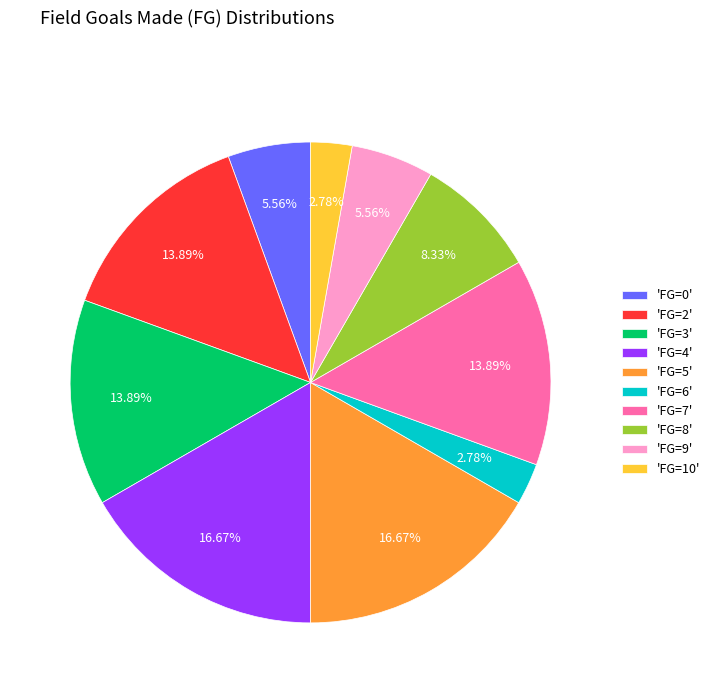

Approximately how many times larger is the value at 'FG=4' compared to 'FG=0'?

3.0